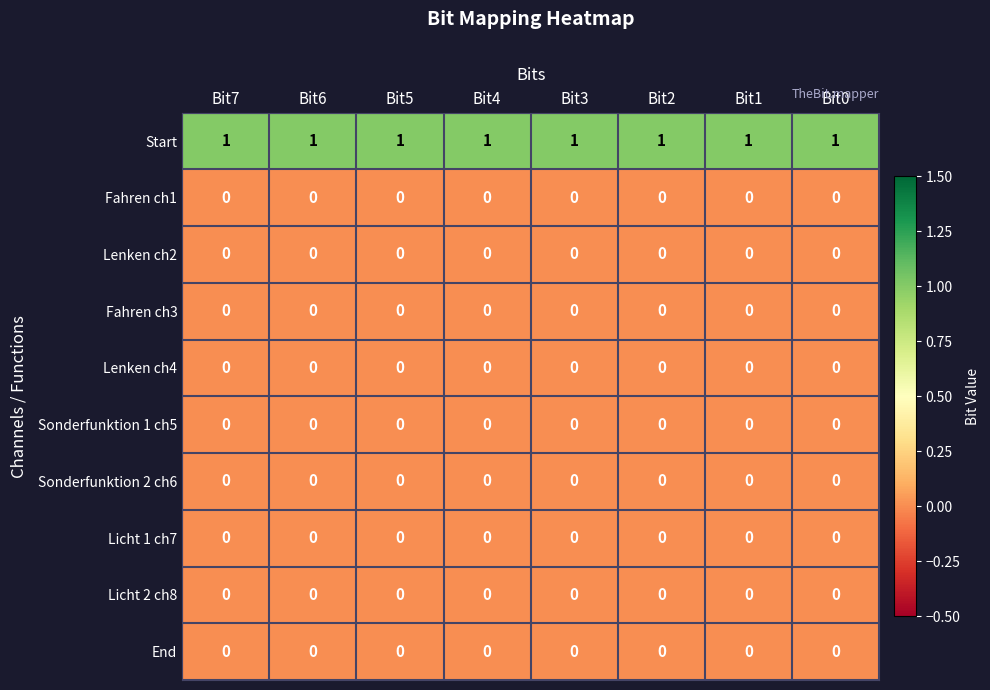

True or false: Licht 1 ch7 has a value of 0 at Bit2.

True